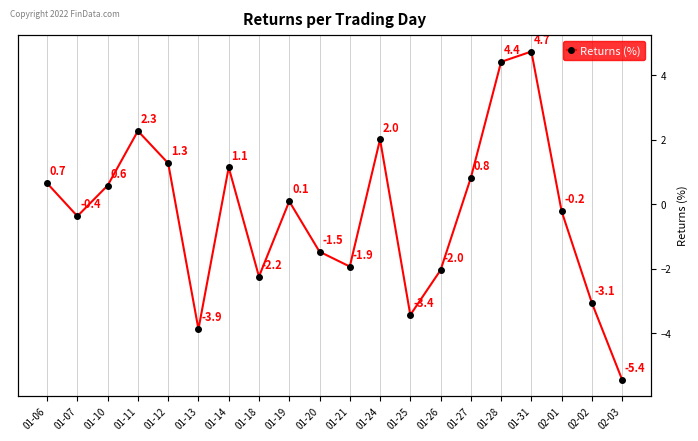

How many lines are shown in the chart?

1